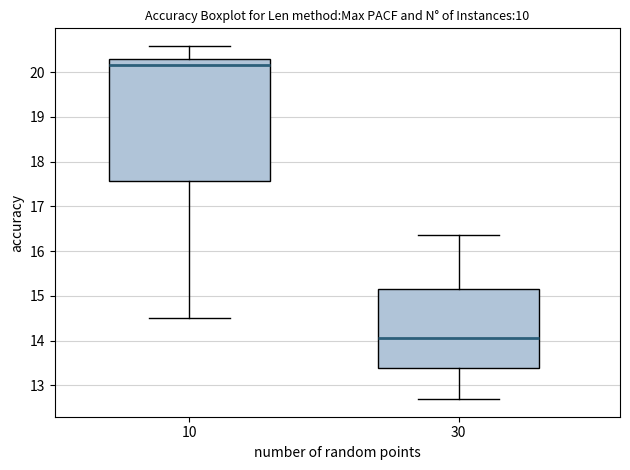

Where does the lower whisker of the box at x = 30 end on the y-axis? The values are not printed on the chart, so give them approximately, as read against the axis.

12.7